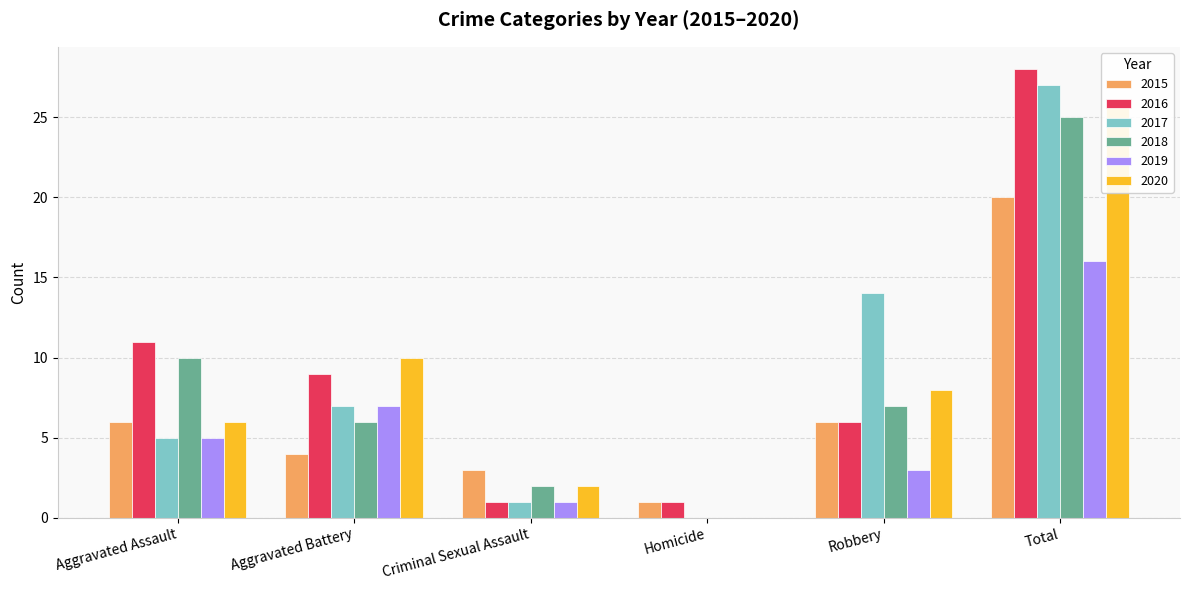

What is the difference between the maximum and minimum values in the 2017 series?

27